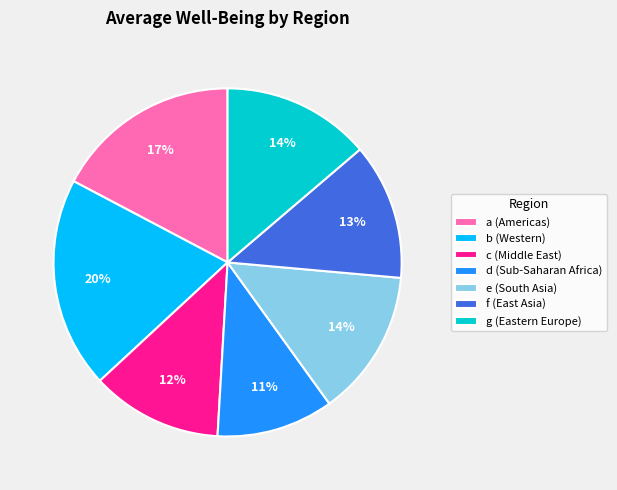

To the nearest percent, what is the average slice percentage?

14%